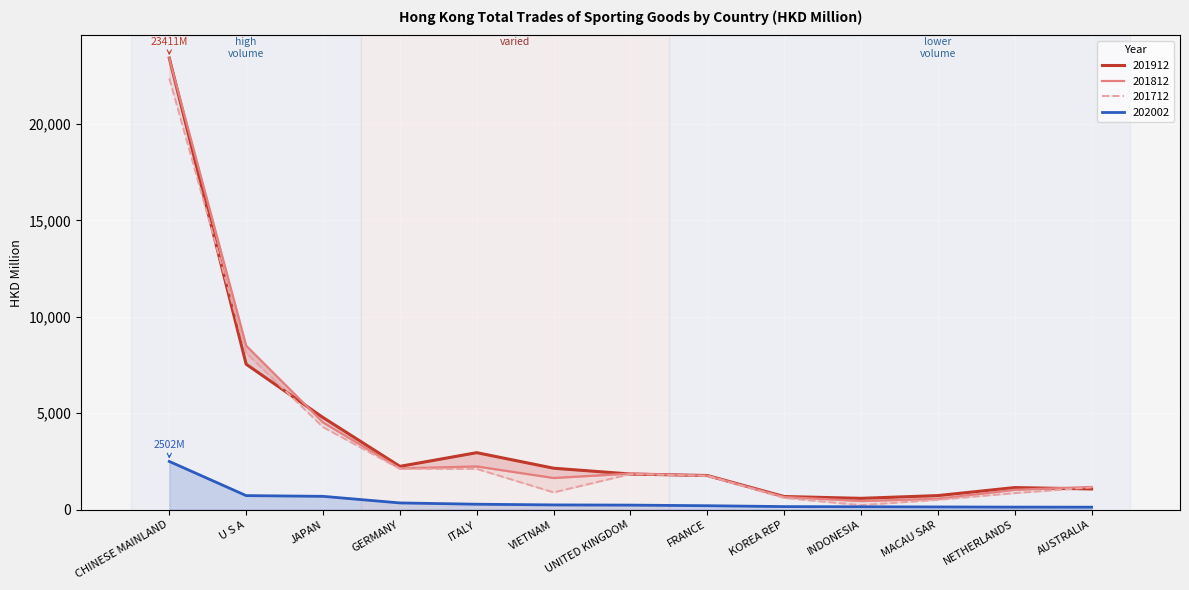

The value of 202002 at CHINESE MAINLAND is 1057.8. True or false?

False